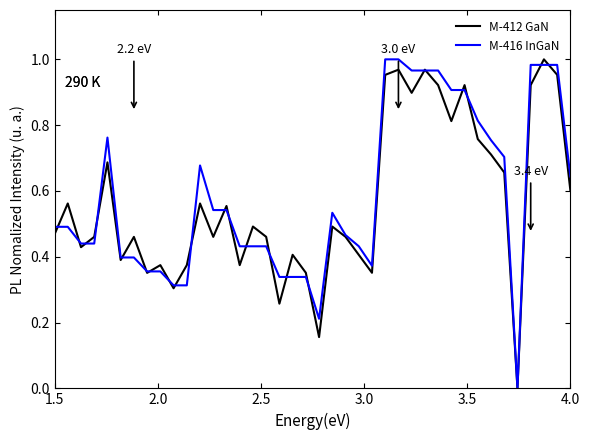

What are all the series names shown in the legend?

M-412 GaN, M-416 InGaN